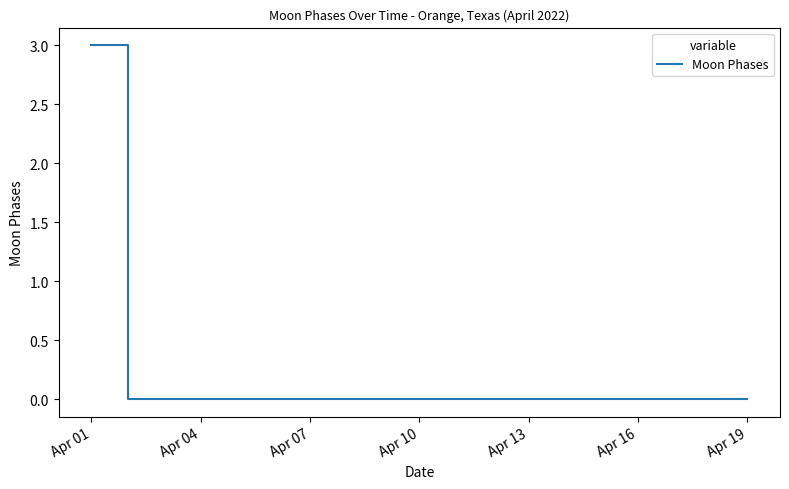

What is the greatest value displayed?

3